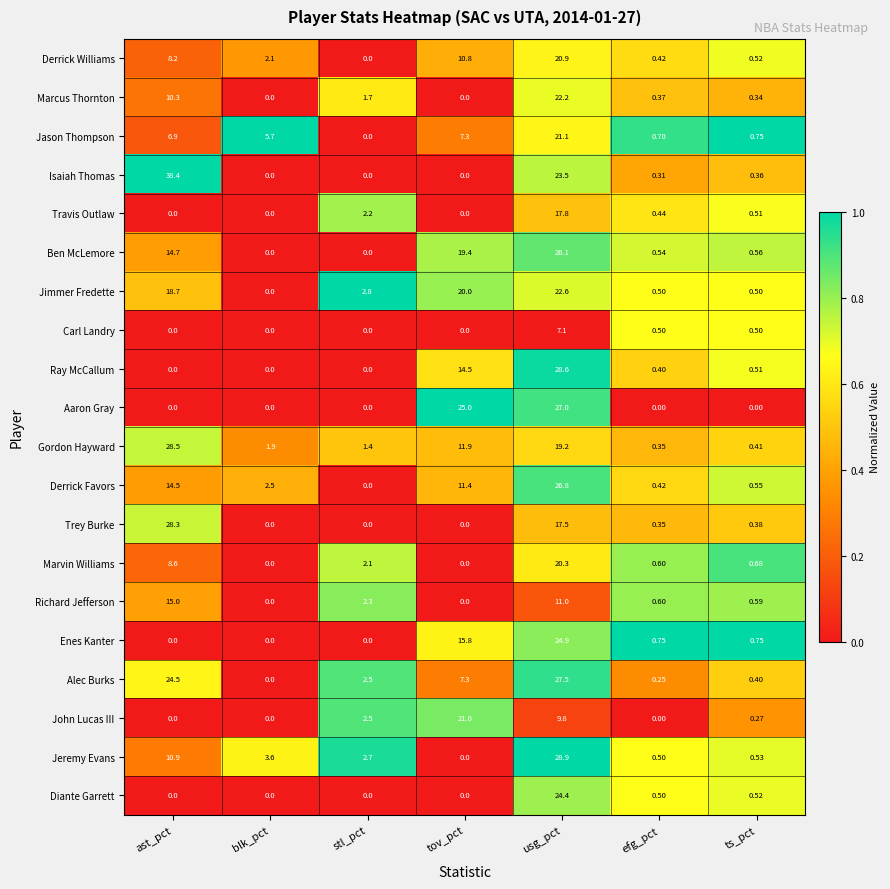

List the series in order of their peak value, highest first.

Isaiah Thomas, Jeremy Evans, Ray McCallum, Gordon Hayward, Trey Burke, Alec Burks, Aaron Gray, Derrick Favors, Ben McLemore, Enes Kanter, Diante Garrett, Jimmer Fredette, Marcus Thornton, Jason Thompson, John Lucas III, Derrick Williams, Marvin Williams, Travis Outlaw, Richard Jefferson, Carl Landry